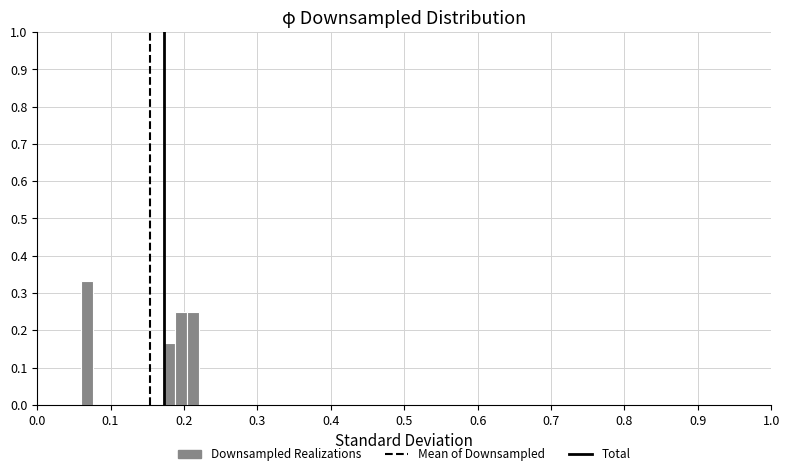

Around what value on the x-axis is the tallest bar? Give the approximate position of its centre, as read against the axis.

0.07